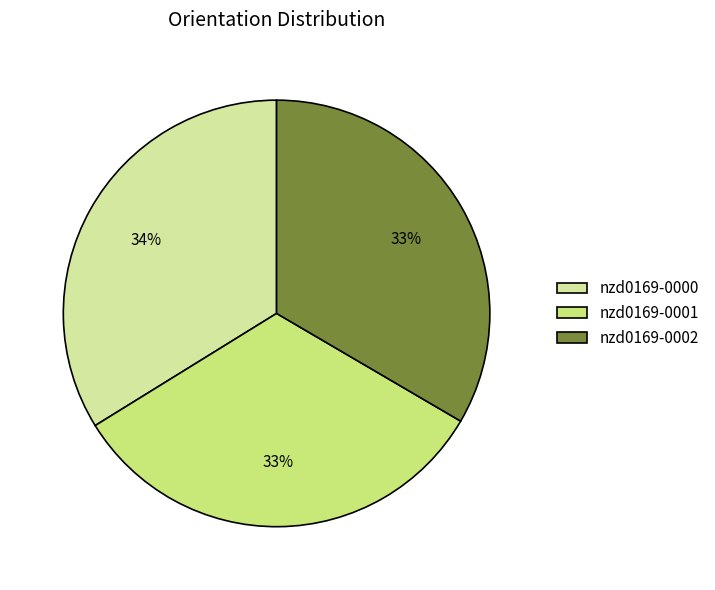

To the nearest percent, what percentage of the pie is nzd0169-0002?

33%